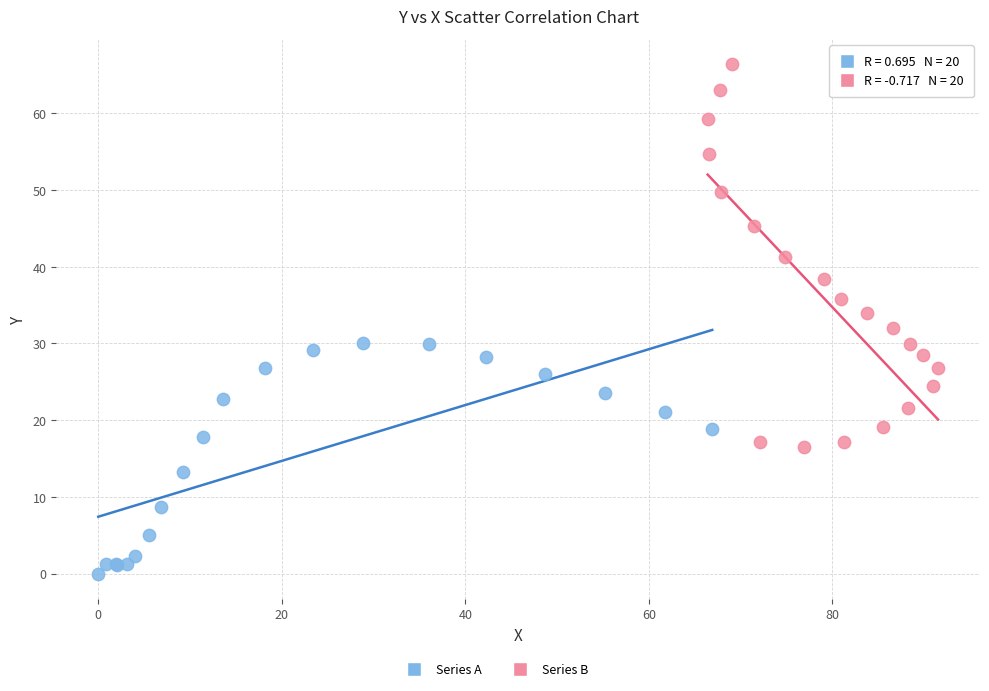

Which series contains the lowest Y value?

Series A